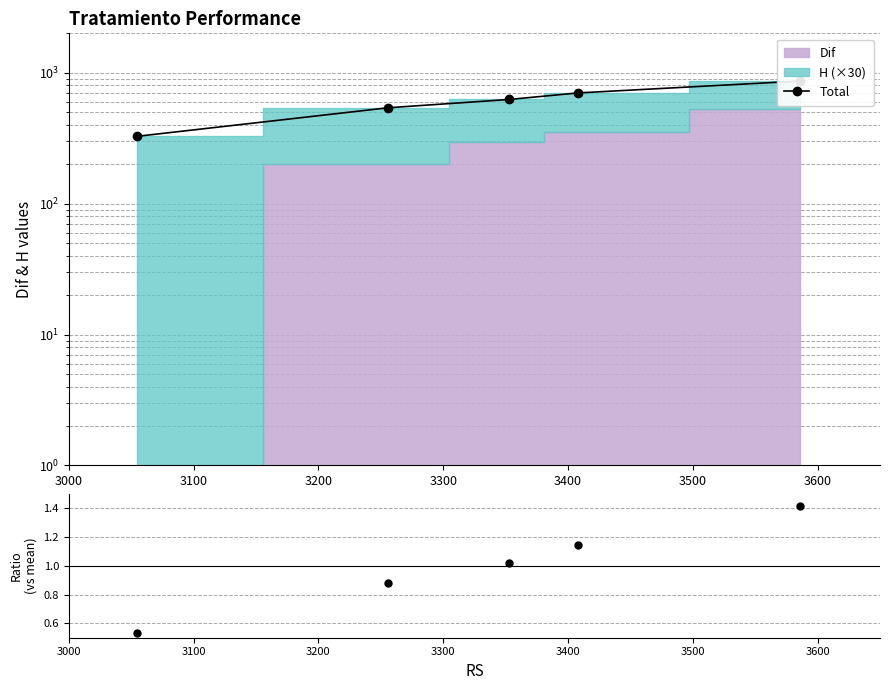

How many values in the Ratio series exceed 1?

3